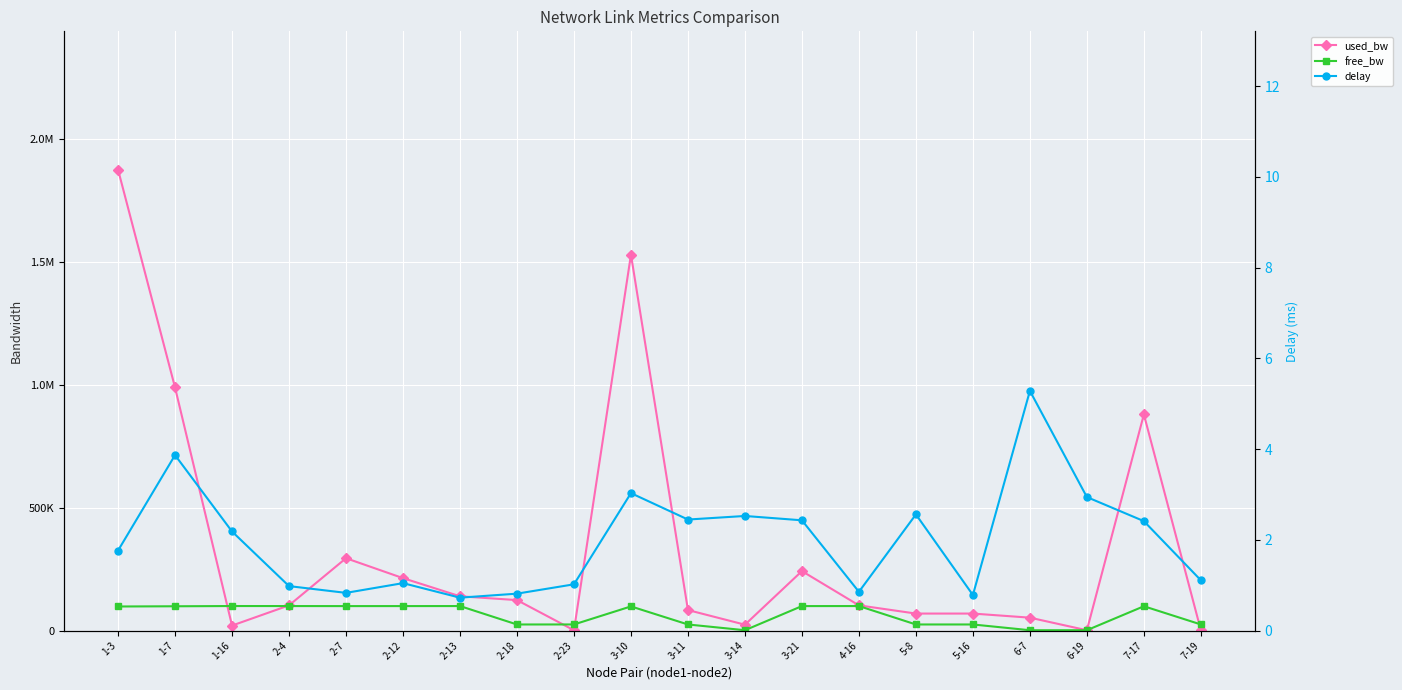

Reading left to right, list all the values displayed in this chart.

used_bw: 1-3=1876400.0	1-7=989601.5	1-16=20456.0	2-4=102704.0	2-7=294645.5	2-12=213538.6	2-13=139656.0	2-18=124166.2	2-23=1384.1	3-10=1530124.0	3-11=83636.2	3-14=24032.0	3-21=242168.0	4-16=102709.1	5-8=69328.0	5-16=69328.0	6-7=52640.0	6-19=1383.9	7-17=879976.0	7-19=1384.1
free_bw: 1-3=98123.6	1-7=99010.3	1-16=99979.5	2-4=99897.3	2-7=99705.4	2-12=99786.4	2-13=99860.3	2-18=24875.8	2-23=24998.6	3-10=98469.3	3-11=24916.4	3-14=1526.0	3-21=99757.8	4-16=99897.3	5-8=24930.7	5-16=24930.7	6-7=1497.4	6-19=1548.6	7-17=99119.9	7-19=24998.6
delay: 1-3=1.8	1-7=3.9	1-16=2.2	2-4=1.0	2-7=0.8	2-12=1.0	2-13=0.7	2-18=0.8	2-23=1.0	3-10=3.0	3-11=2.4	3-14=2.5	3-21=2.4	4-16=0.9	5-8=2.6	5-16=0.8	6-7=5.3	6-19=2.9	7-17=2.4	7-19=1.1